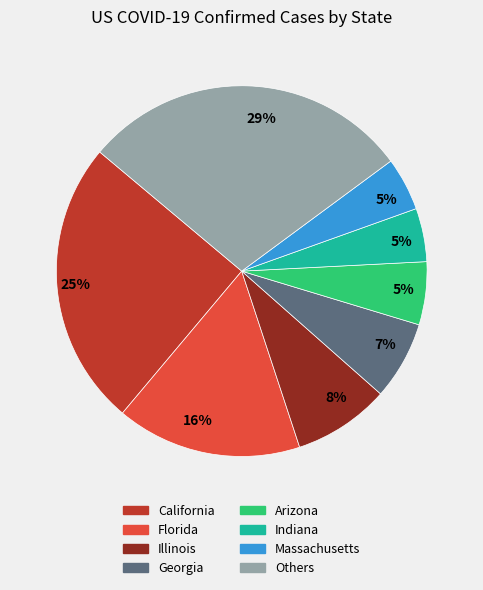

Do California and Indiana together represent more than half of the pie?

No